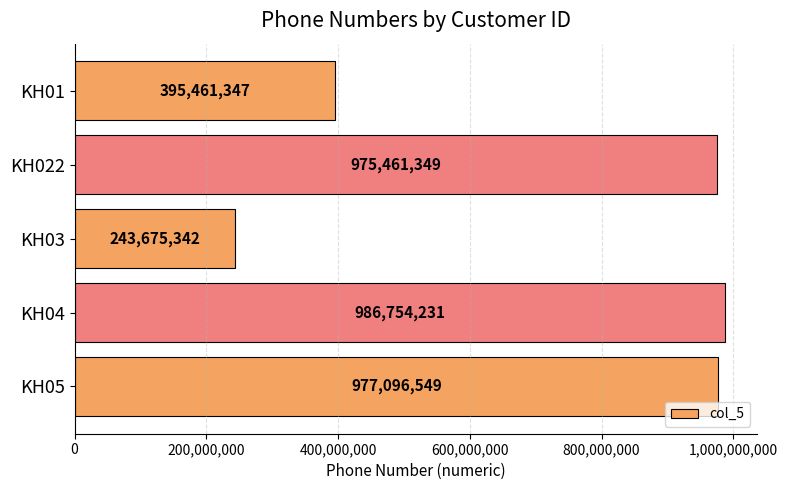

True or false: the data shows 1481802222 at KH04.

False